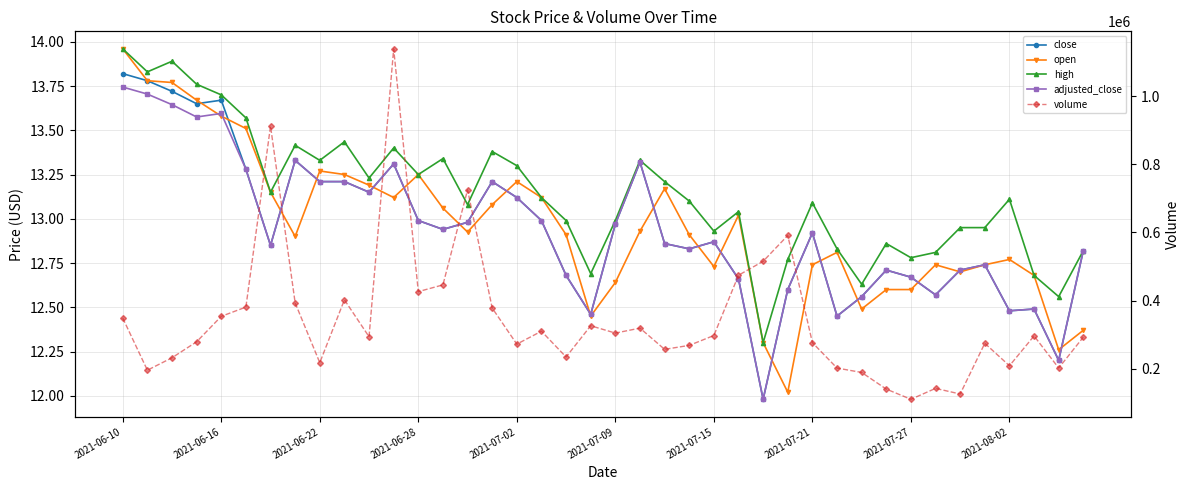

In adjusted_close, how many points are higher than both neighbors (excluding endpoints)?

10